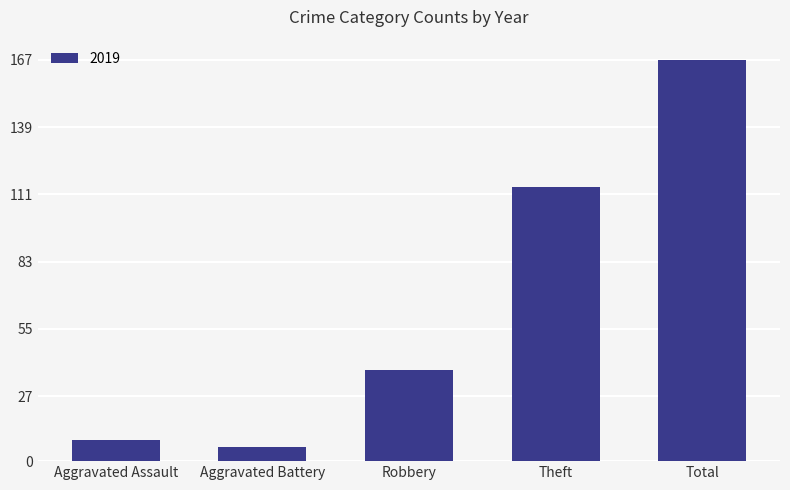

Which label corresponds to the largest value in the chart?

Total